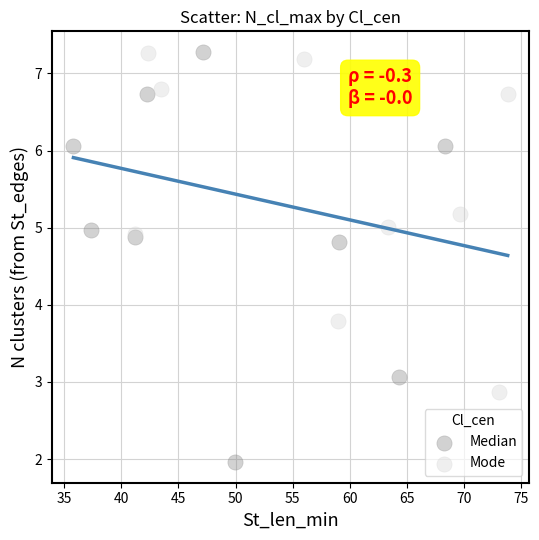

Which series reaches the minimum Y coordinate?

Median